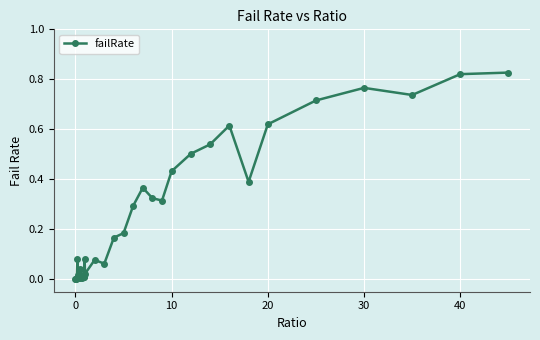

How many distinct data groups are displayed?

1